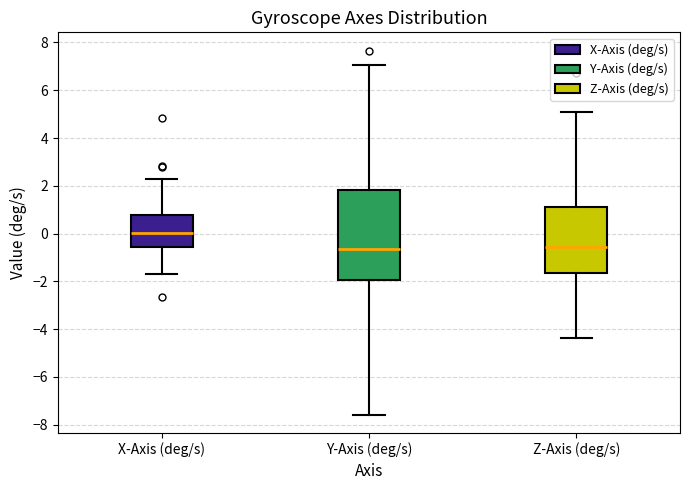

Where does the median line of the box for Y-Axis (deg/s) sit on the y-axis? The values are not printed on the chart, so give them approximately, as read against the axis.

-0.6